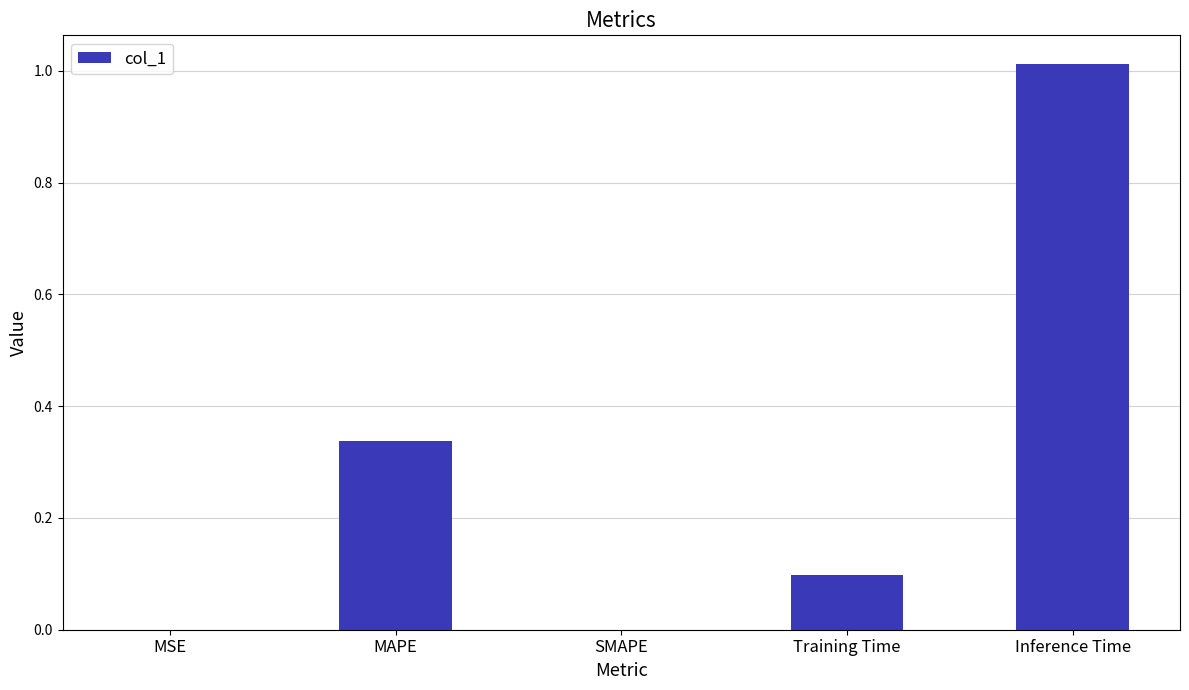

Is it true that the value at MAPE is 0.6?

False